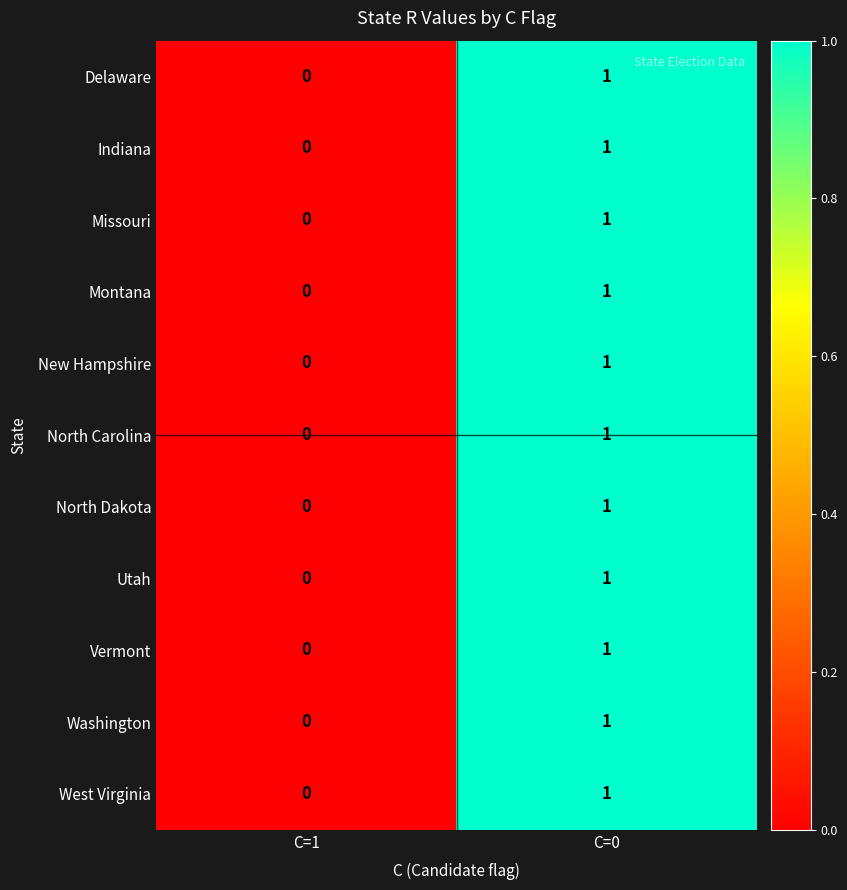

List the labels in order of Indiana value, smallest first.

C=1, C=0